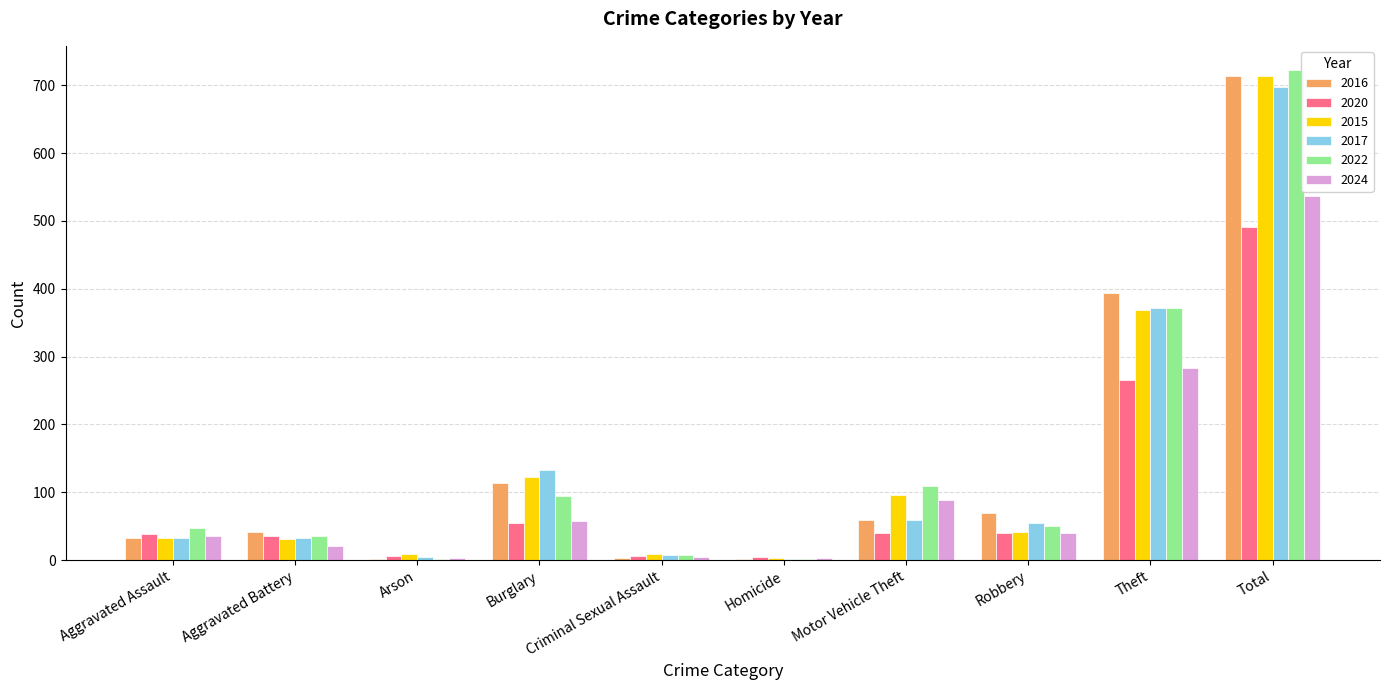

The 2020 series shows 40 at Motor Vehicle Theft. True or false?

True